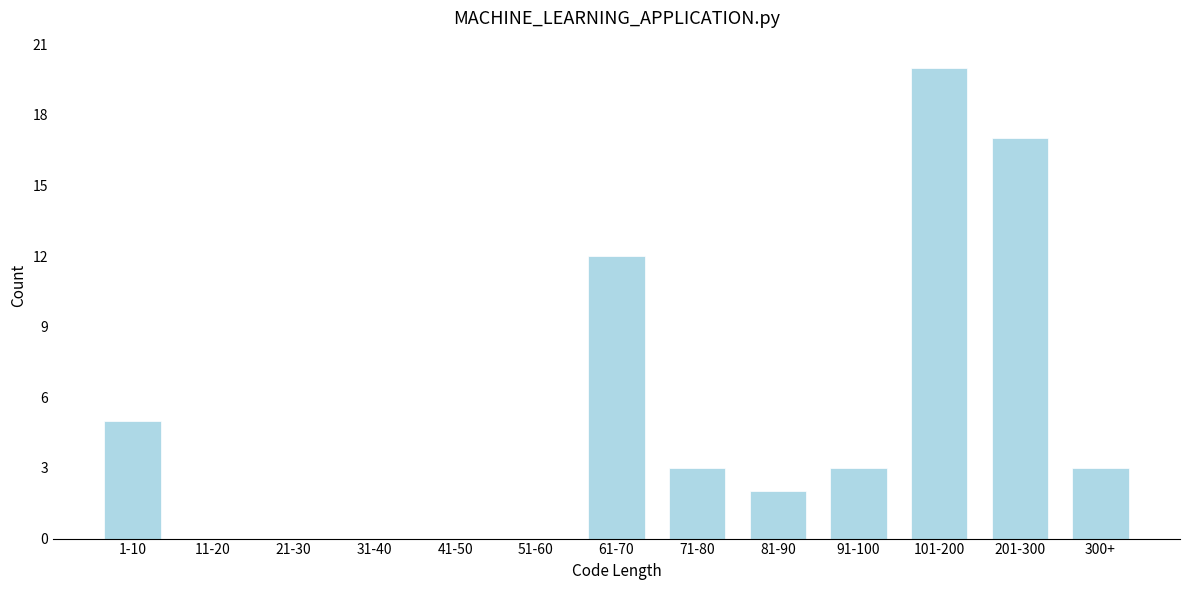

Reading left to right, list all the values displayed in this chart.

1-10=5	11-20=0	21-30=0	31-40=0	41-50=0	51-60=0	61-70=12	71-80=3	81-90=2	91-100=3	101-200=20	201-300=17	300+=3